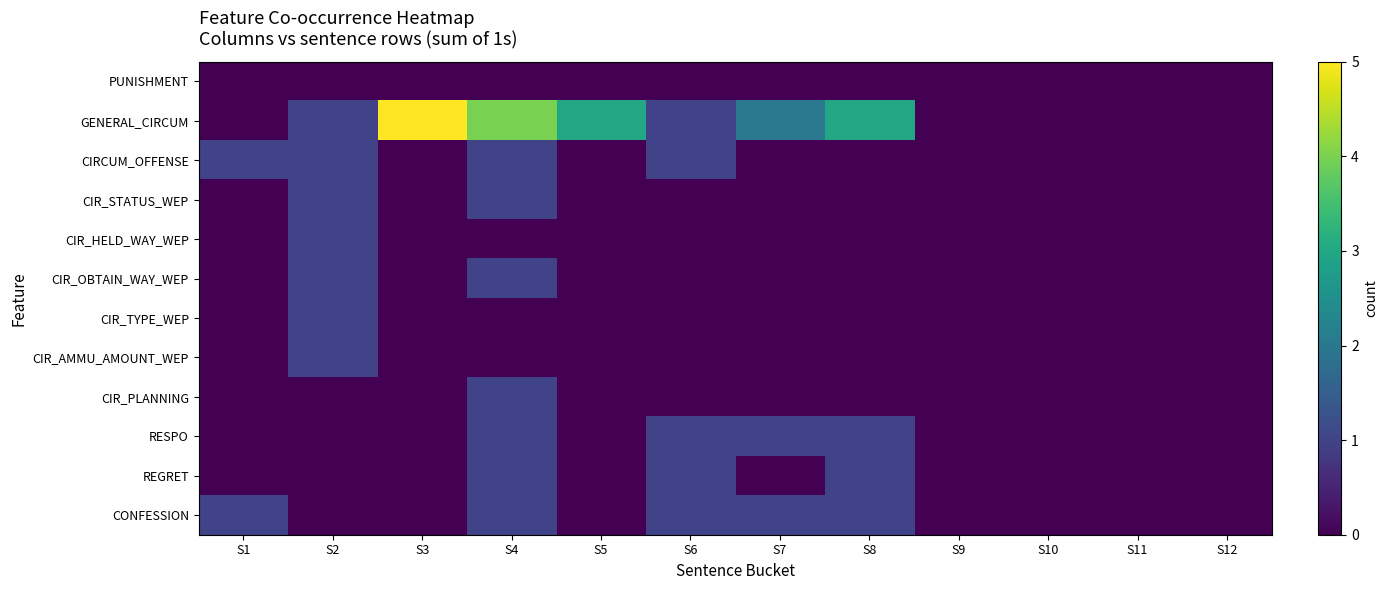

How many data points does each series have?

12